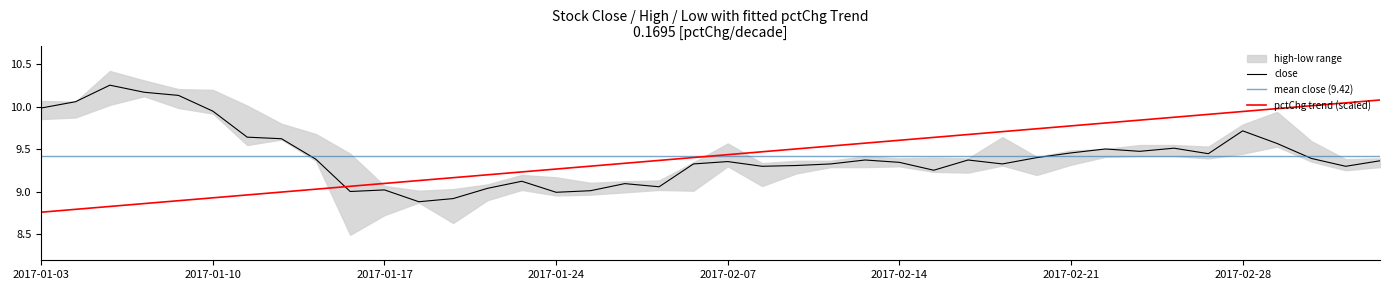

At 2017-02-14, list the series in order from largest to smallest.

high, close, low